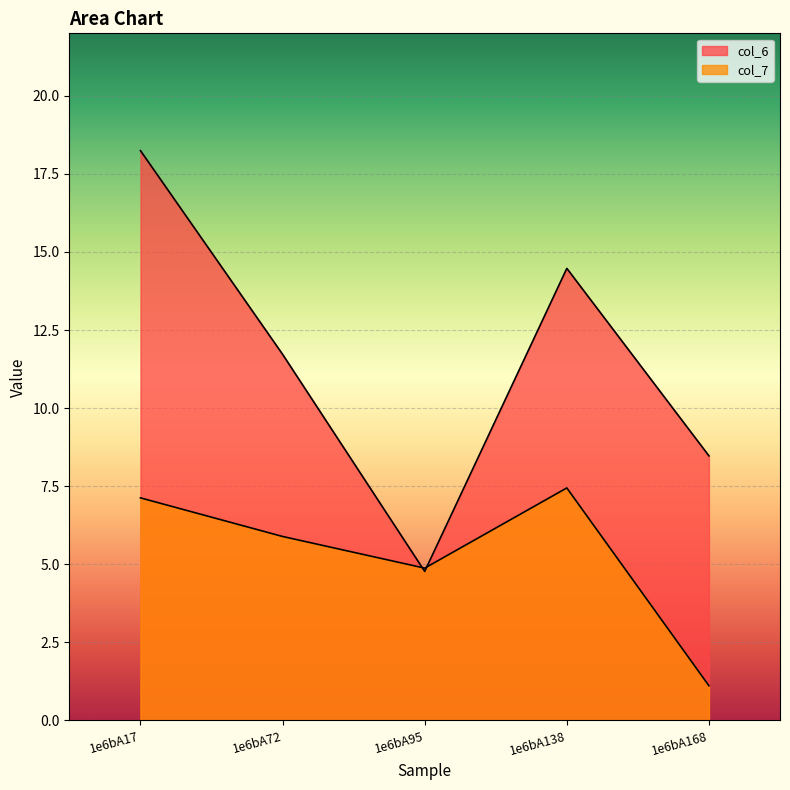

Where does the col_6 series first go above 11?

1e6bA17